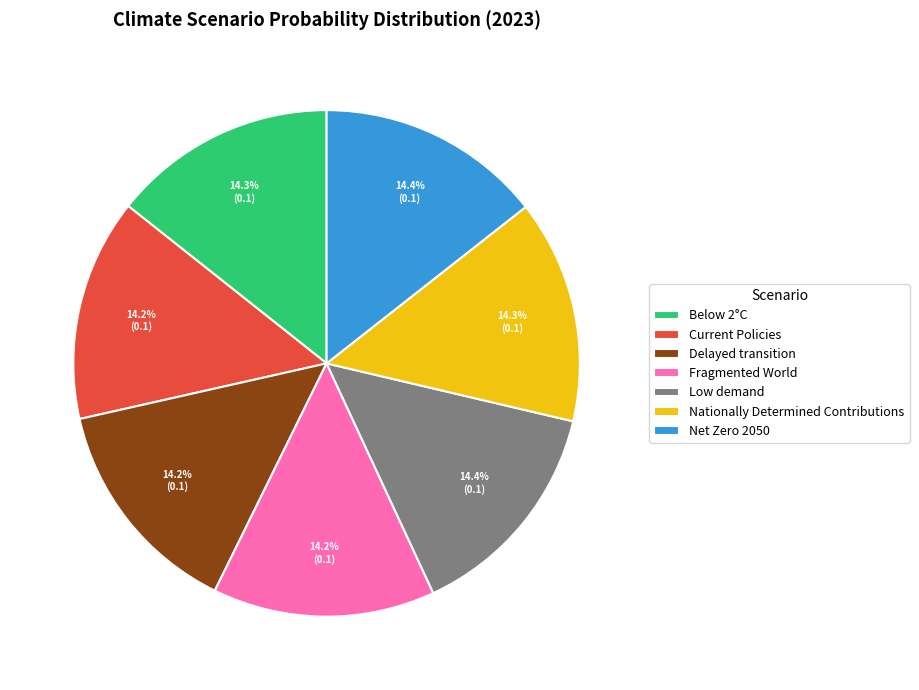

The Fragmented World slice represents 14% of the pie. True or false?

True